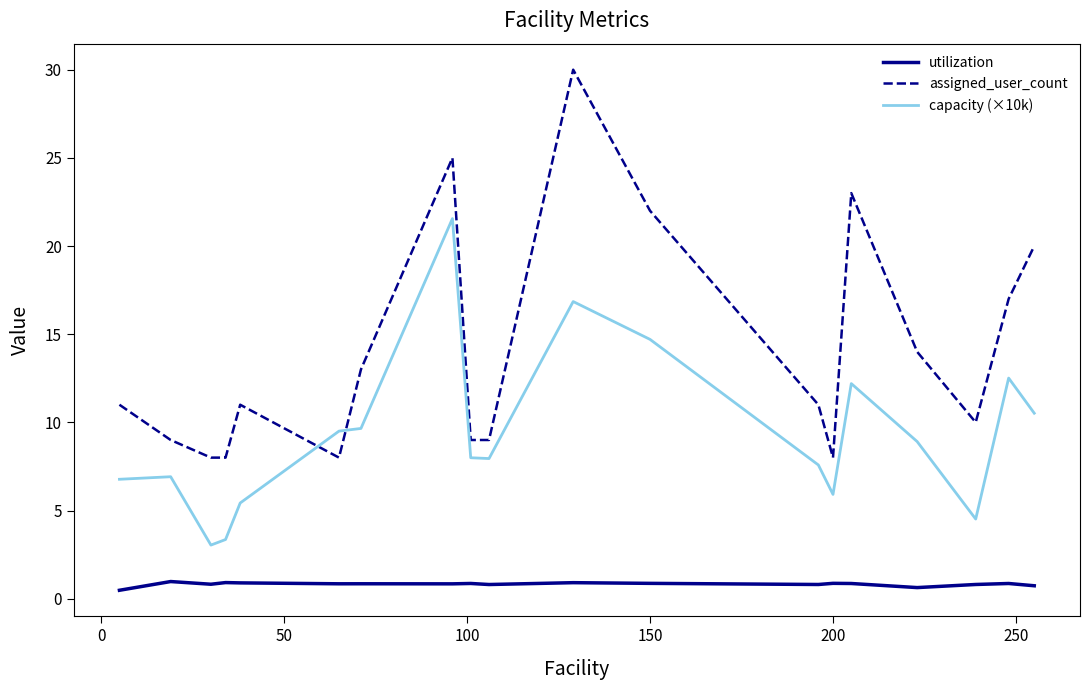

Rank the series by their average value, from lowest to highest.

utilization, capacity (×10k), assigned_user_count